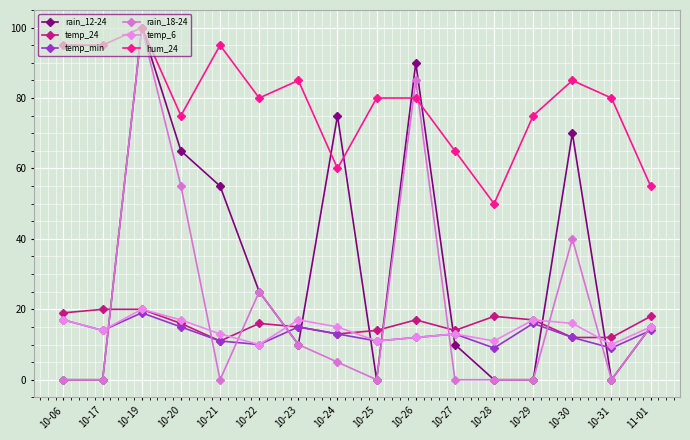

Where is the first local maximum for hum_24?

10-19